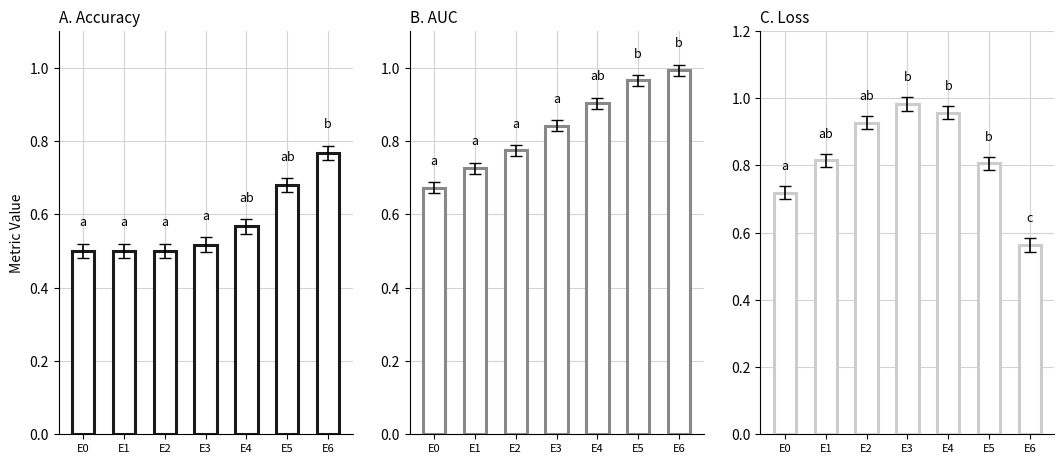

List the labels in order of accuracy value, largest first.

E6, E5, E4, E3, E0, E1, E2